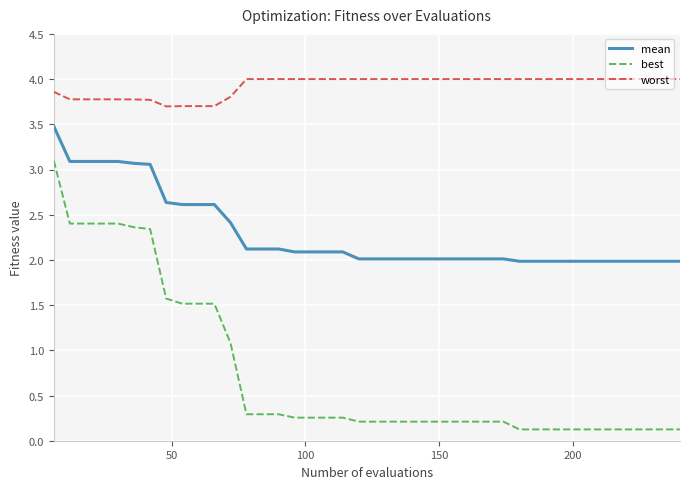

What is the difference between the maximum and minimum values in the best series?

3.0